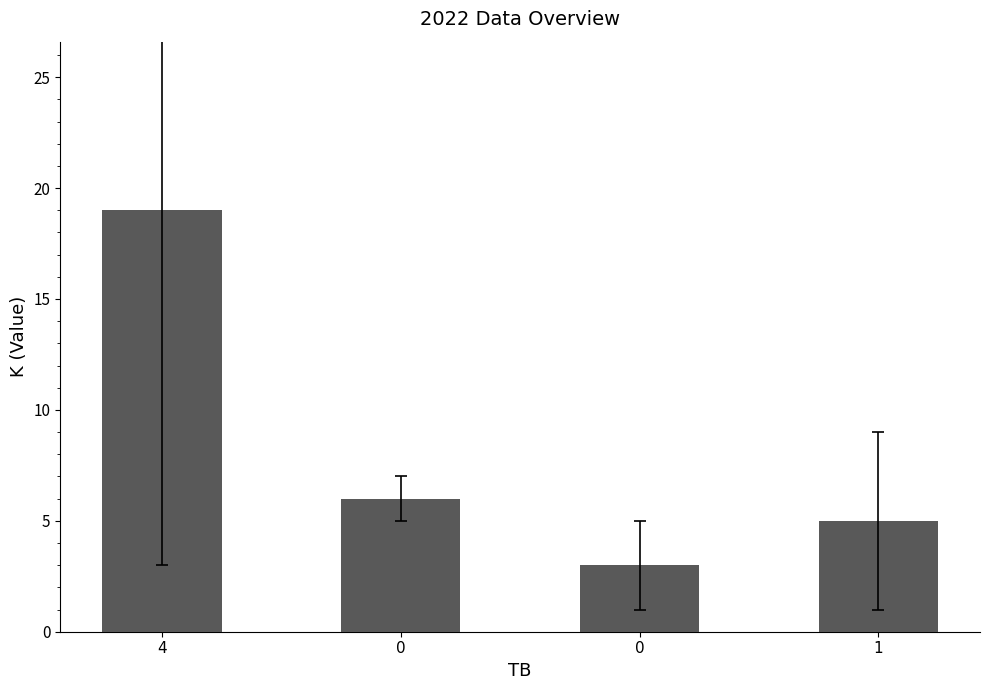

What is the ratio of the value at 0 to the value at 0?

0.5